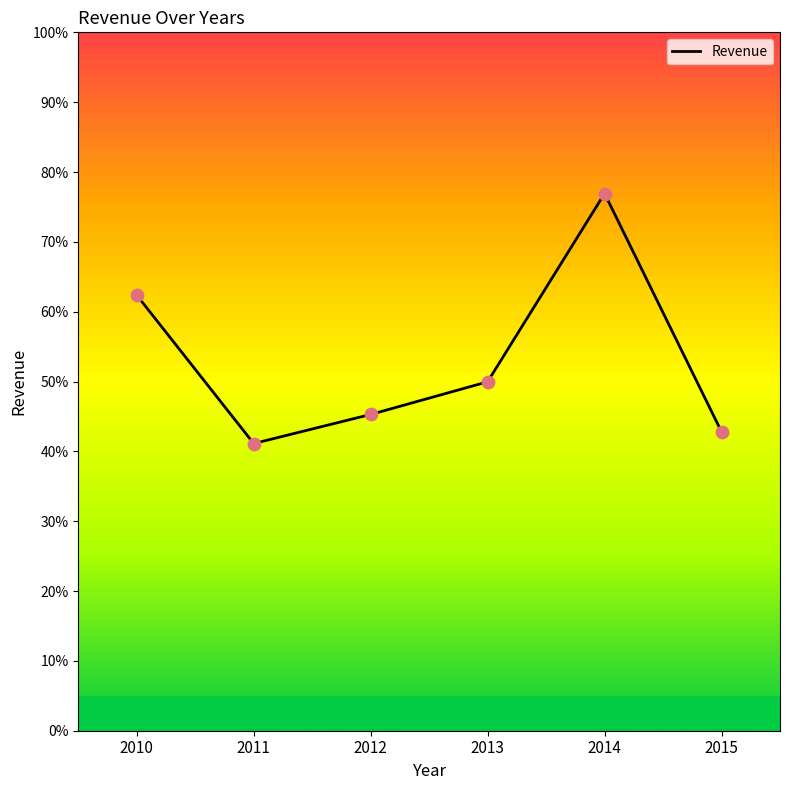

Which has a higher value, 2010 or 2012?

2010